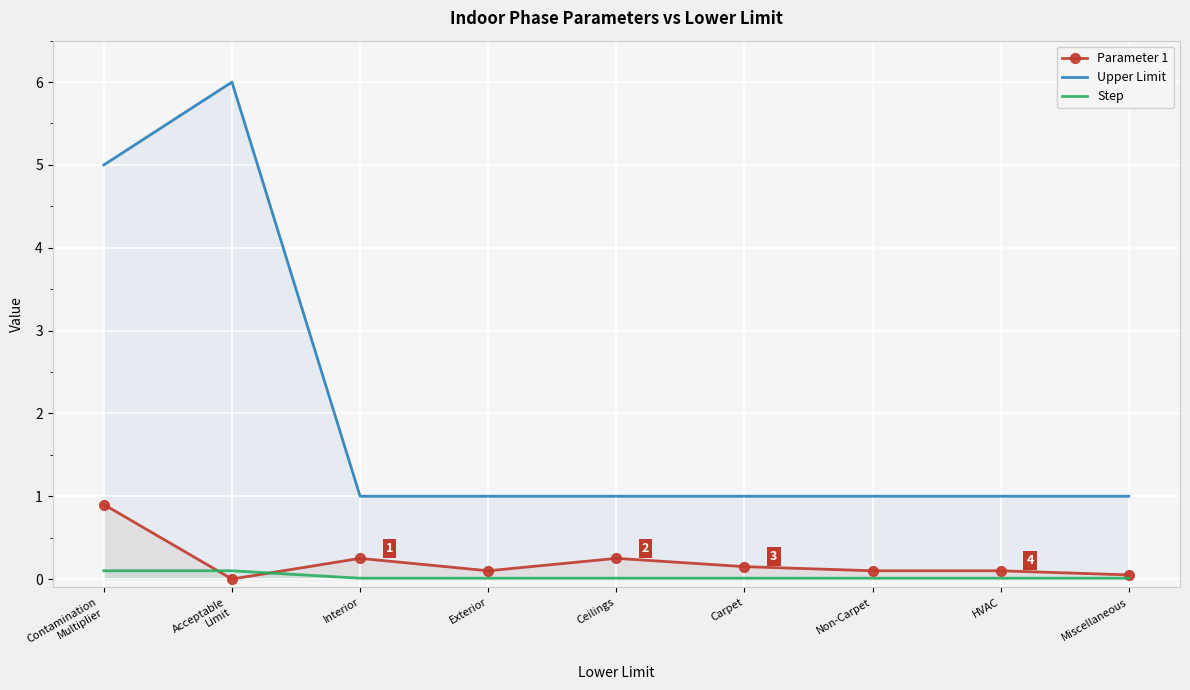

True or false: Step and Upper Limit intersect in this chart.

False